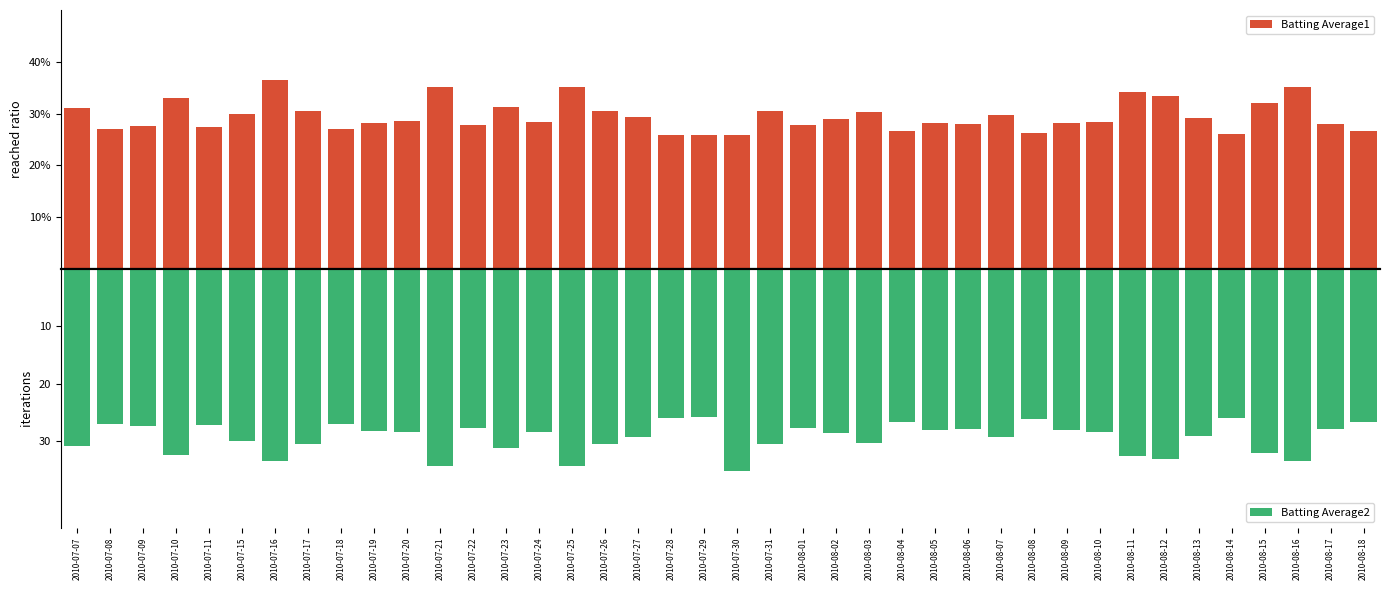

Which series has the widest spread of values?

Batting Average1